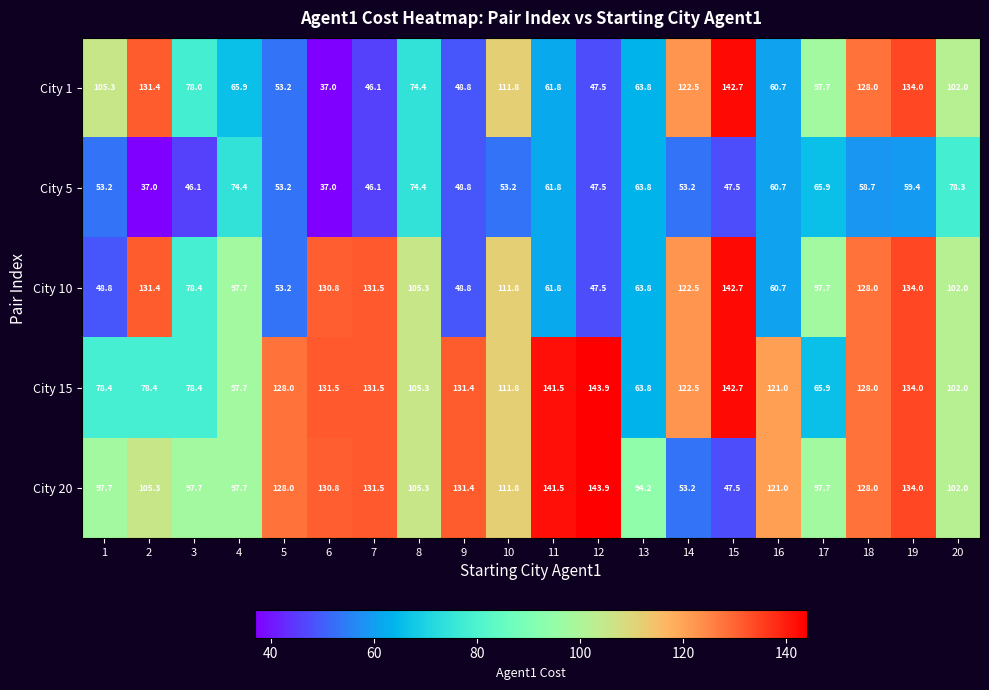

True or false: City 1 has a value of 13.3 at 16.

False